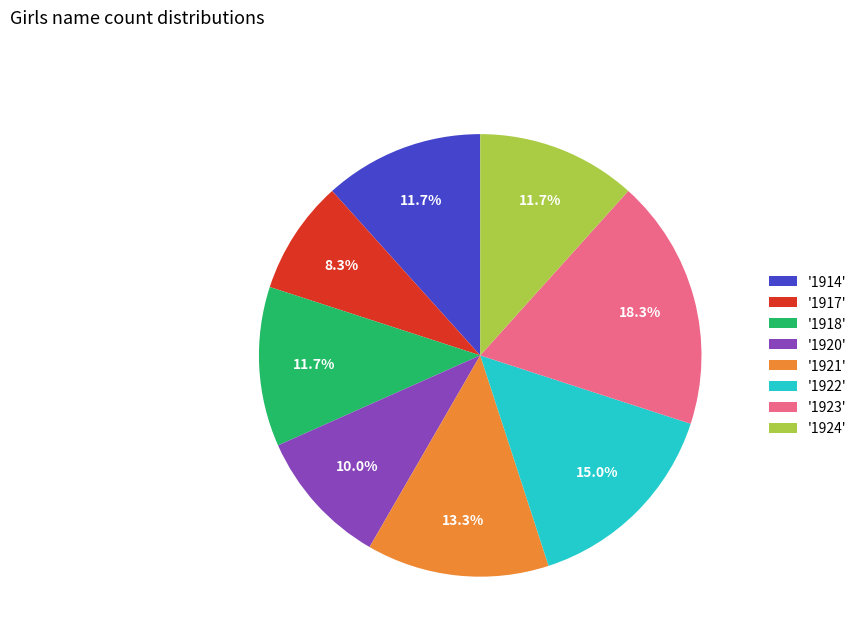

What is the ratio of the value at '1923' to the value at '1921'?

1.4